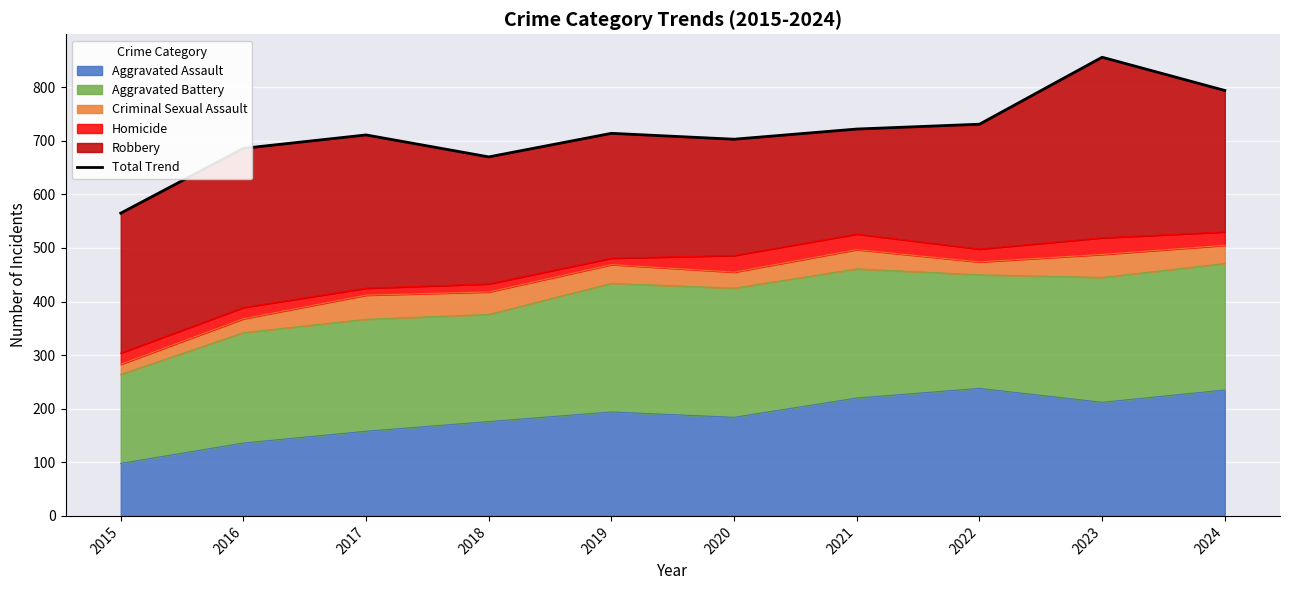

What is the average value?

715